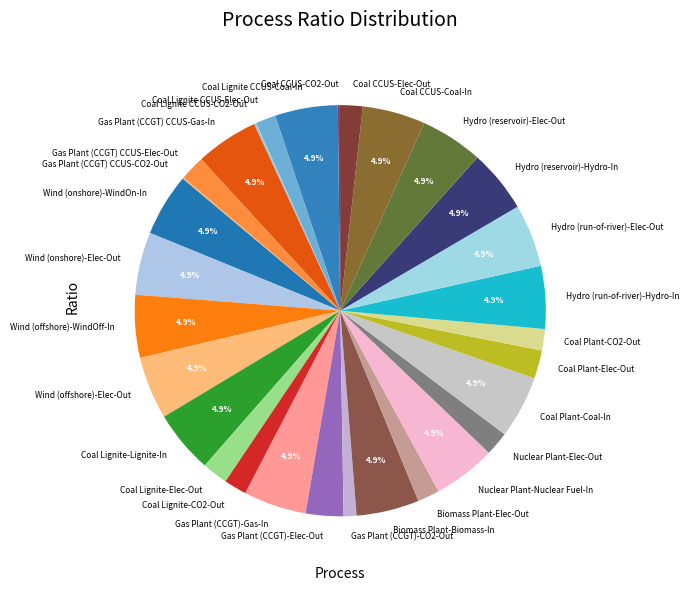

How much of the chart is everything except Hydro (reservoir)-Hydro-In?

95.1%